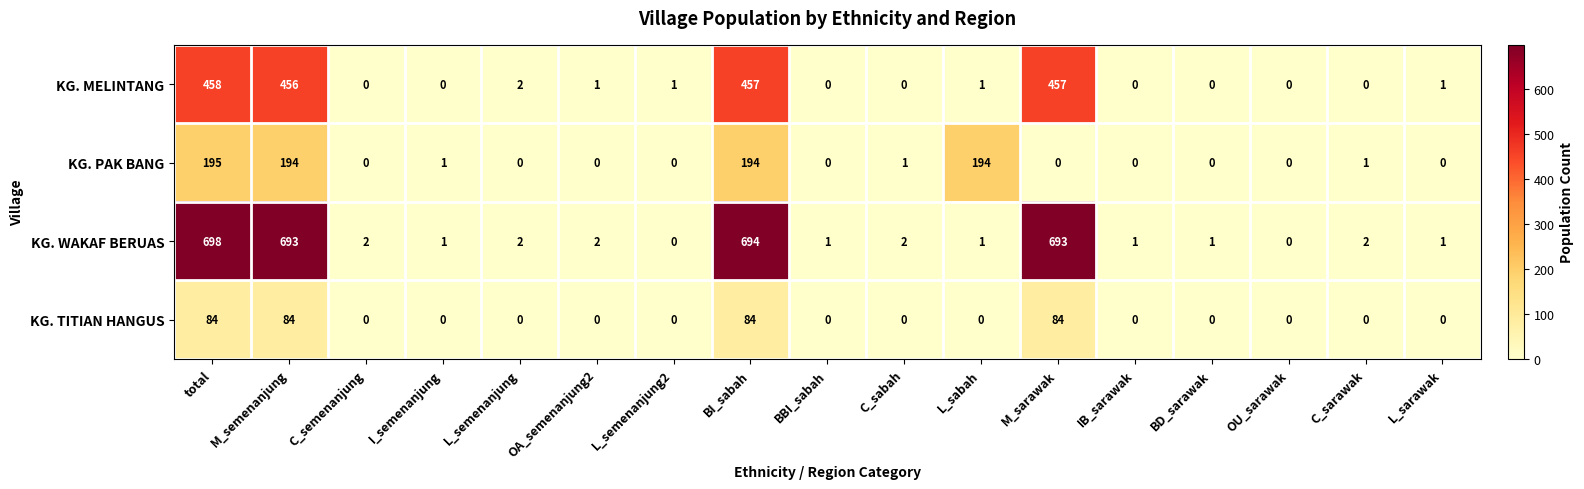

Which series has the largest range (max minus min)?

KG. WAKAF BERUAS